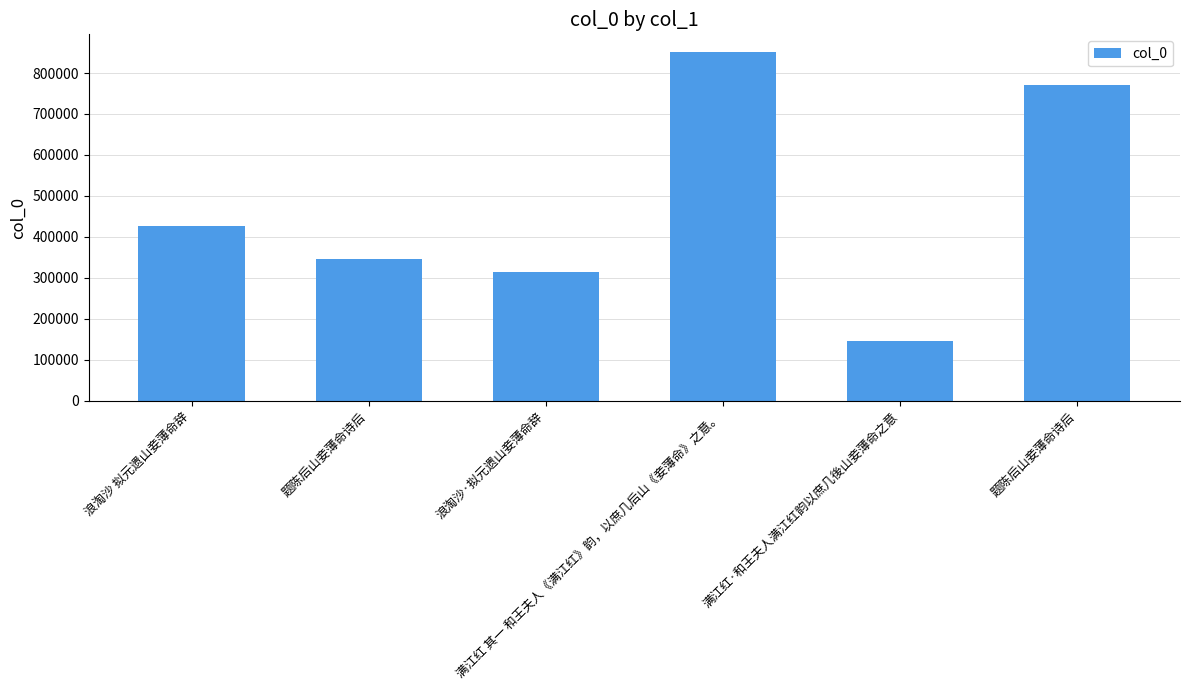

What is the value of the 3rd bar from the left?

315063